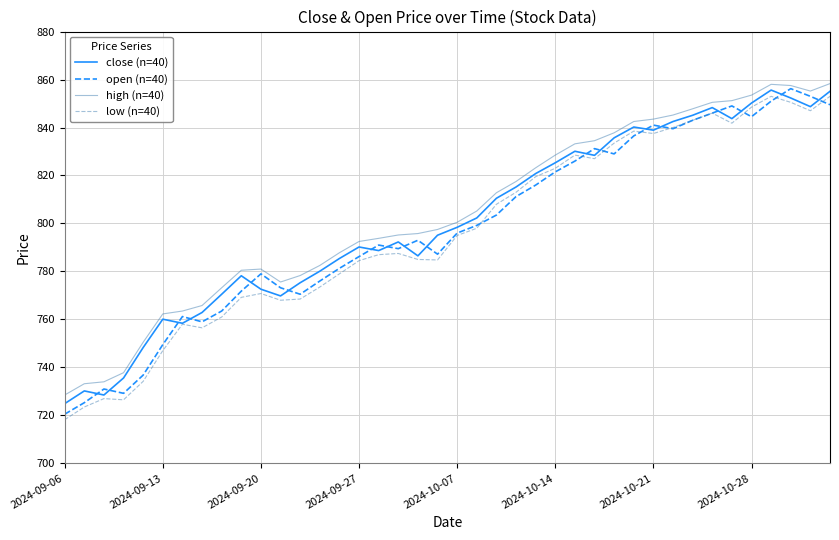

True or false: low (n=40) and high (n=40) intersect in this chart.

False